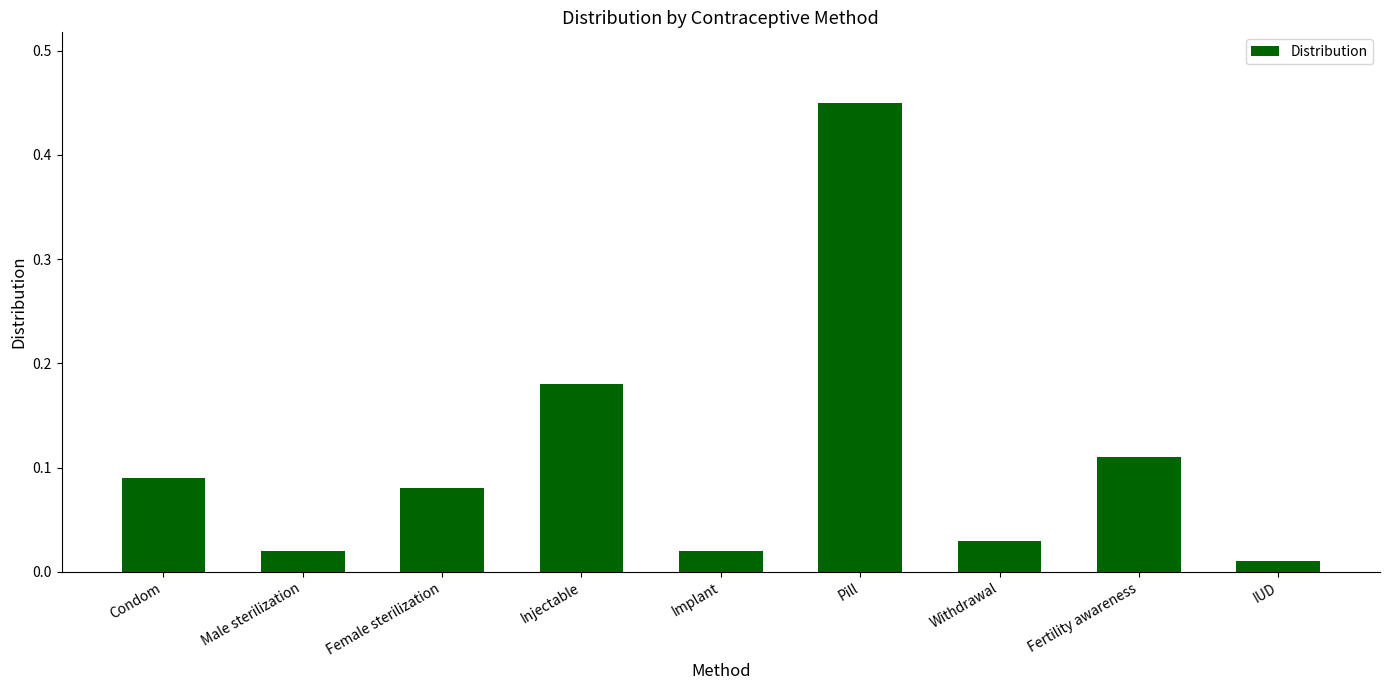

Does the chart contain any negative values?

No